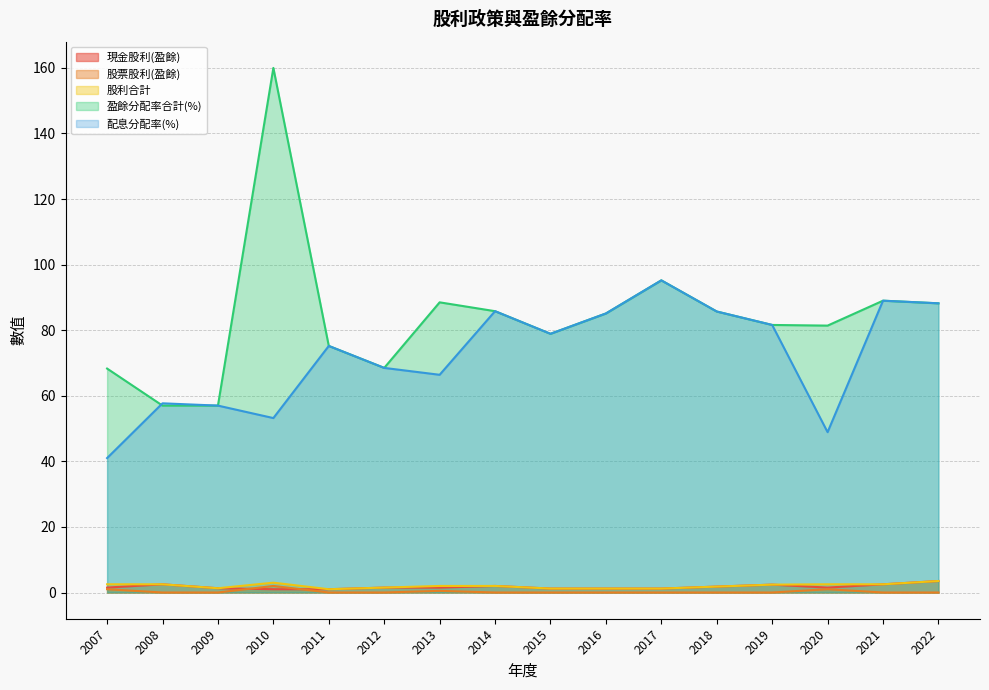

How many series are shown in this chart?

5